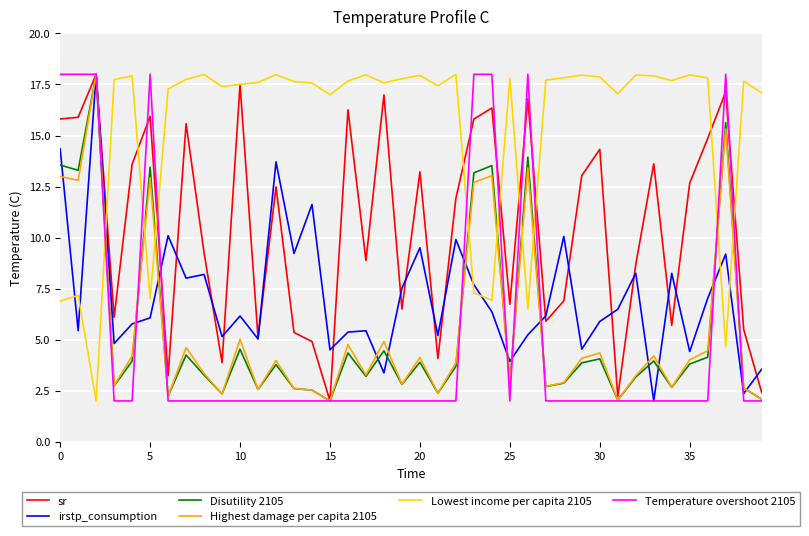

How many times do Highest damage per capita 2105 and Lowest income per capita 2105 cross each other?

9